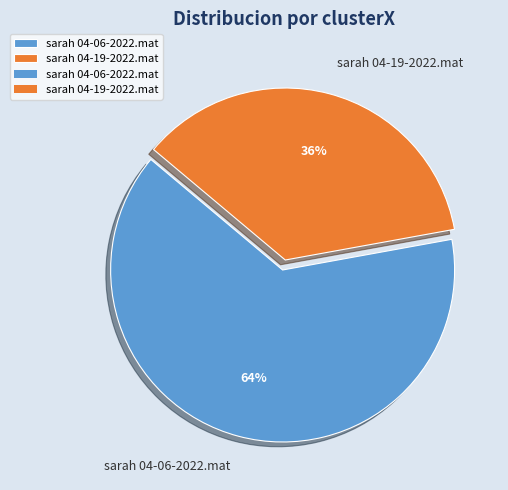

Which has a higher value, sarah 04-06-2022.mat or sarah 04-19-2022.mat?

sarah 04-06-2022.mat